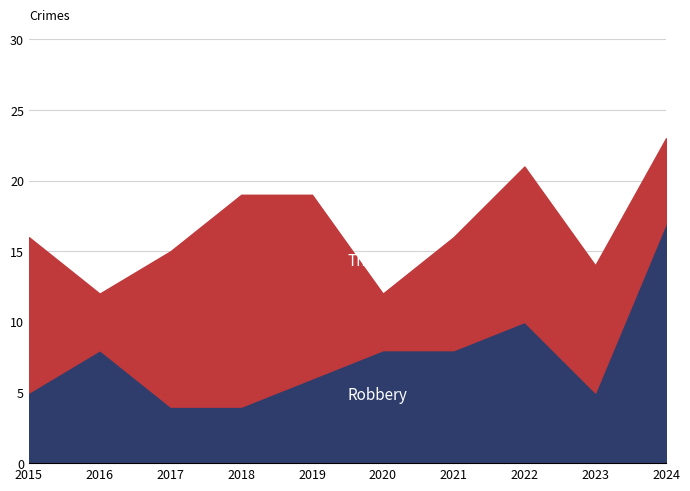

What is the value of the Theft point at the 4th from the left?

15